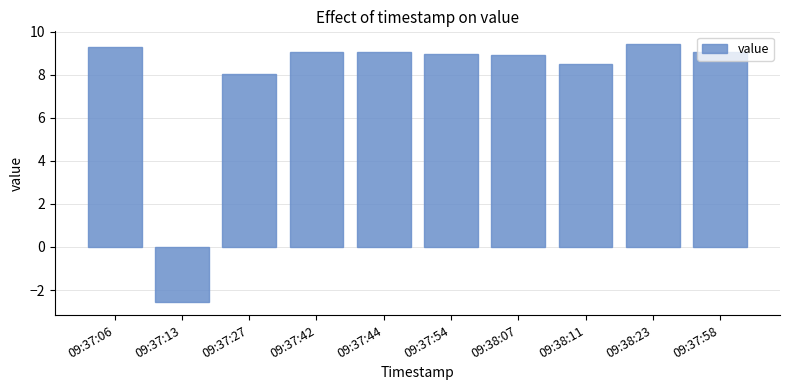

What is the sum of all values?

77.8